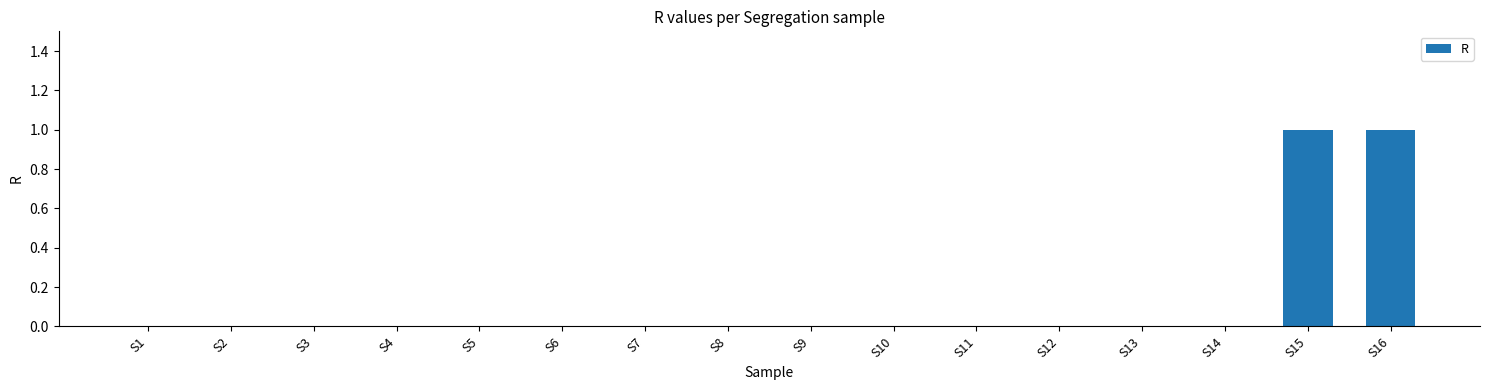

How many categories are shown in the chart?

16